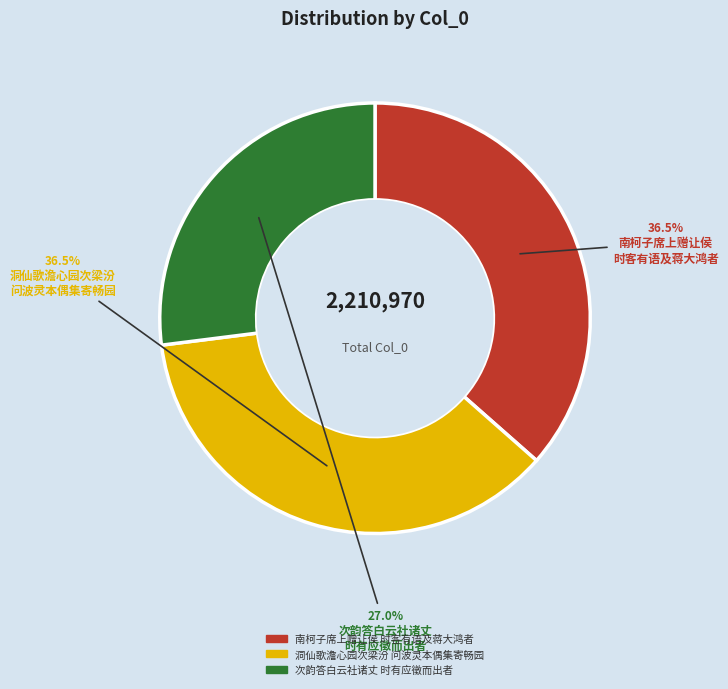

Which slice is the smallest?

次韵答白云社诸丈 时有应徵而出者